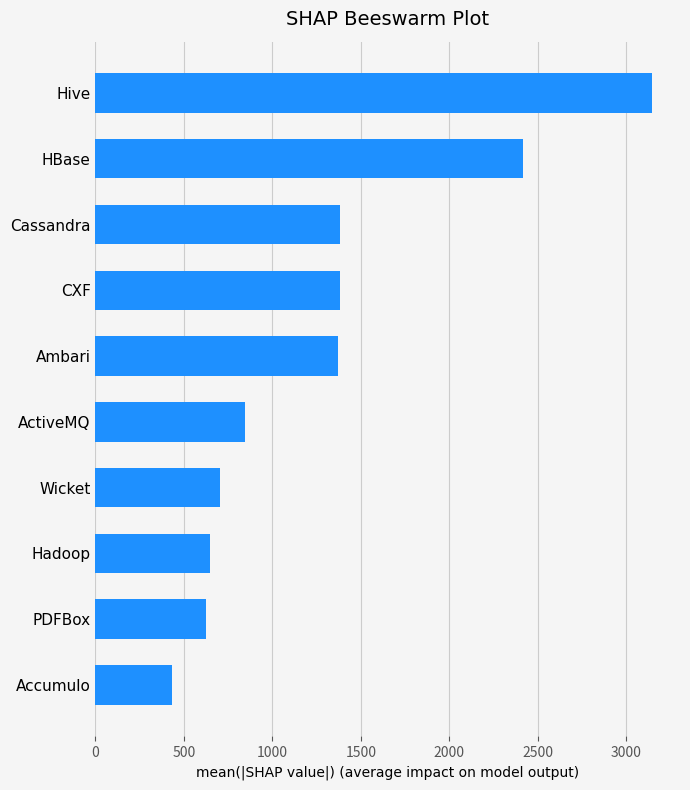

What is the change in value from Hadoop to Ambari?

+724